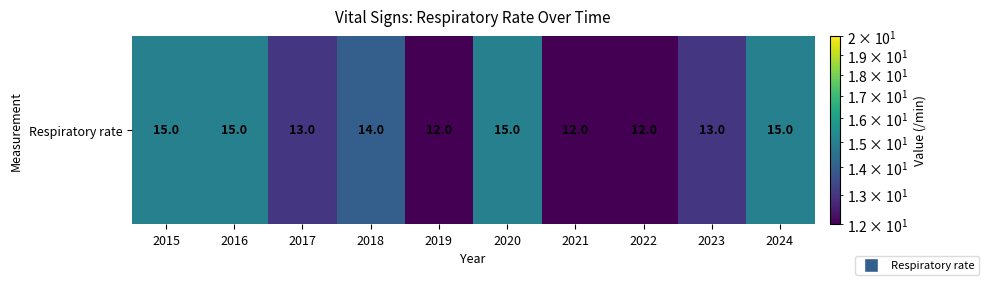

List the labels in order of value, largest first.

2015, 2016, 2020, 2024, 2018, 2017, 2023, 2019, 2021, 2022